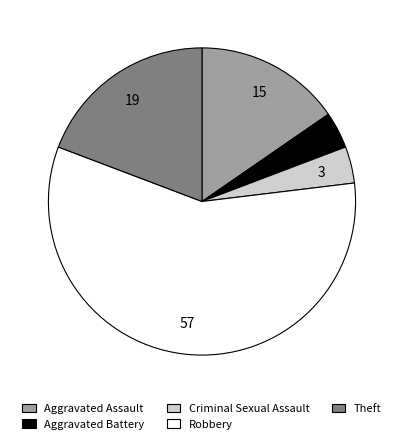

Which slice is the largest?

Robbery